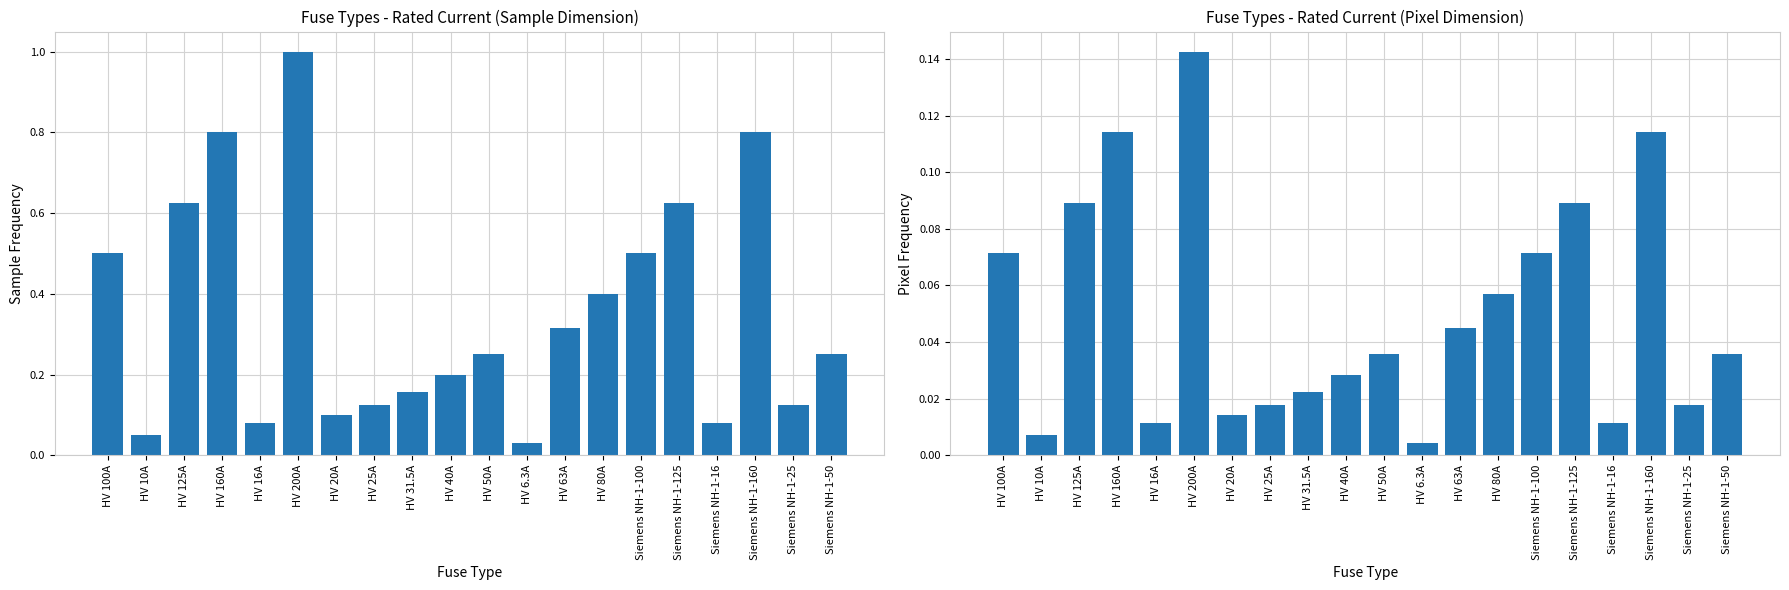

How many categories are shown in the chart?

20